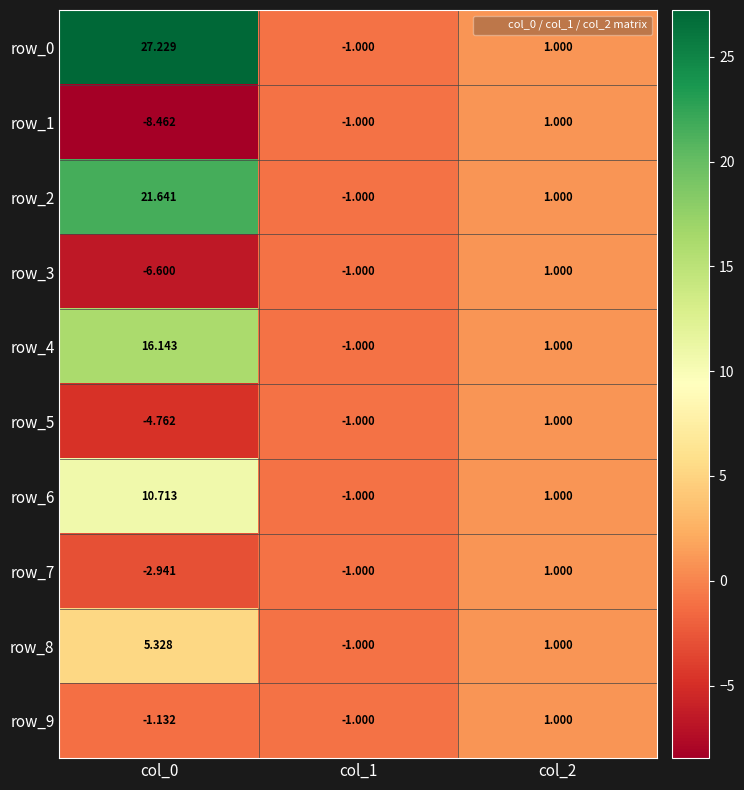

What is the average value of the row_1 series?

-2.8